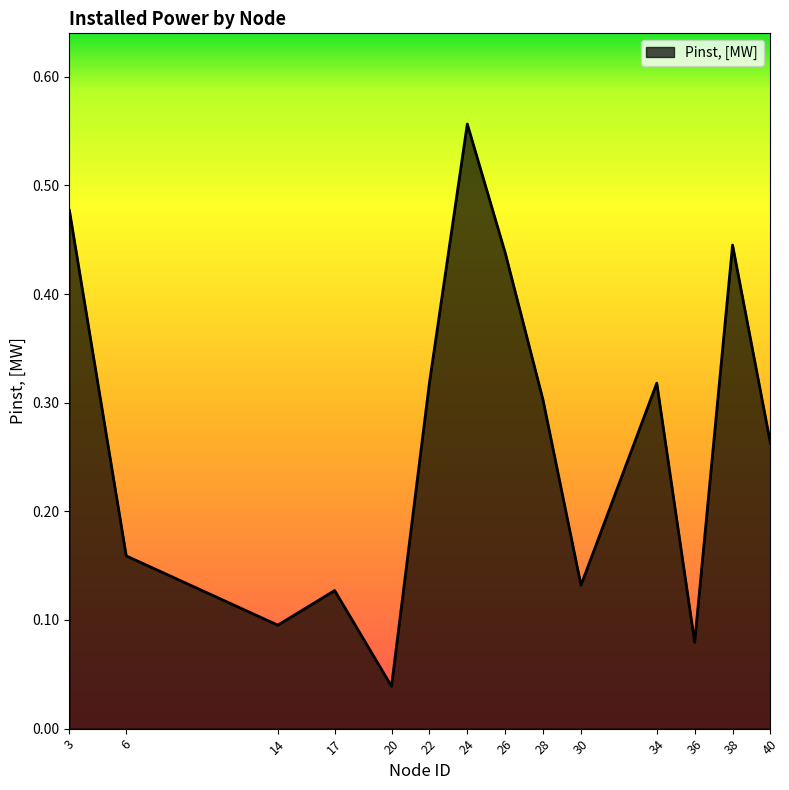

How many lines are shown in the chart?

1